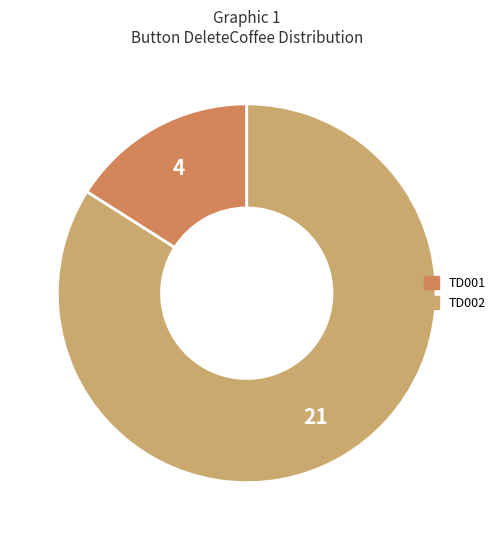

Which has a higher value, TD002 or TD001?

TD002